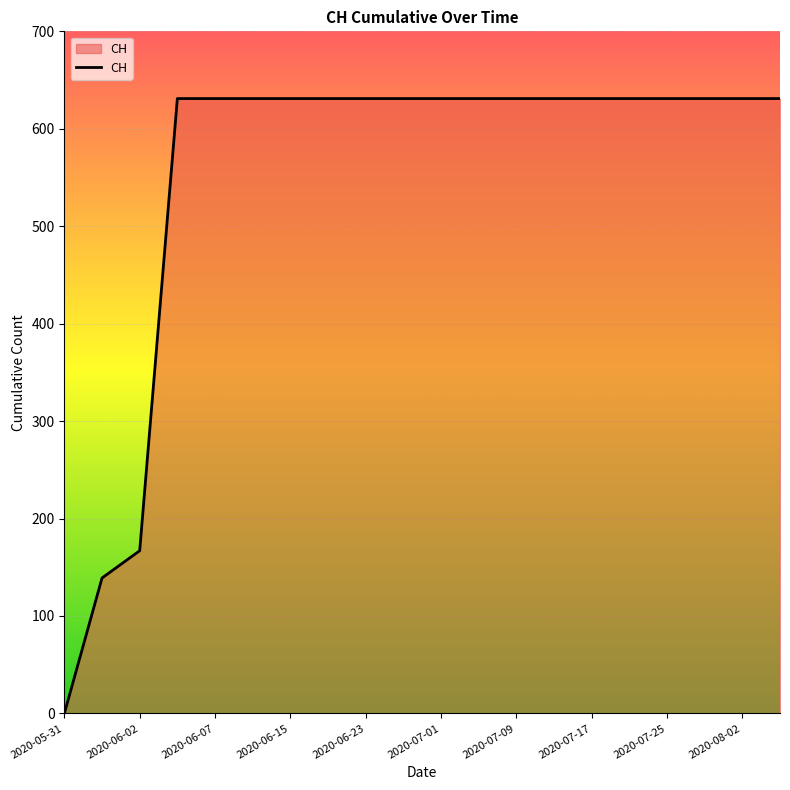

What is the difference between the maximum and minimum values?

631